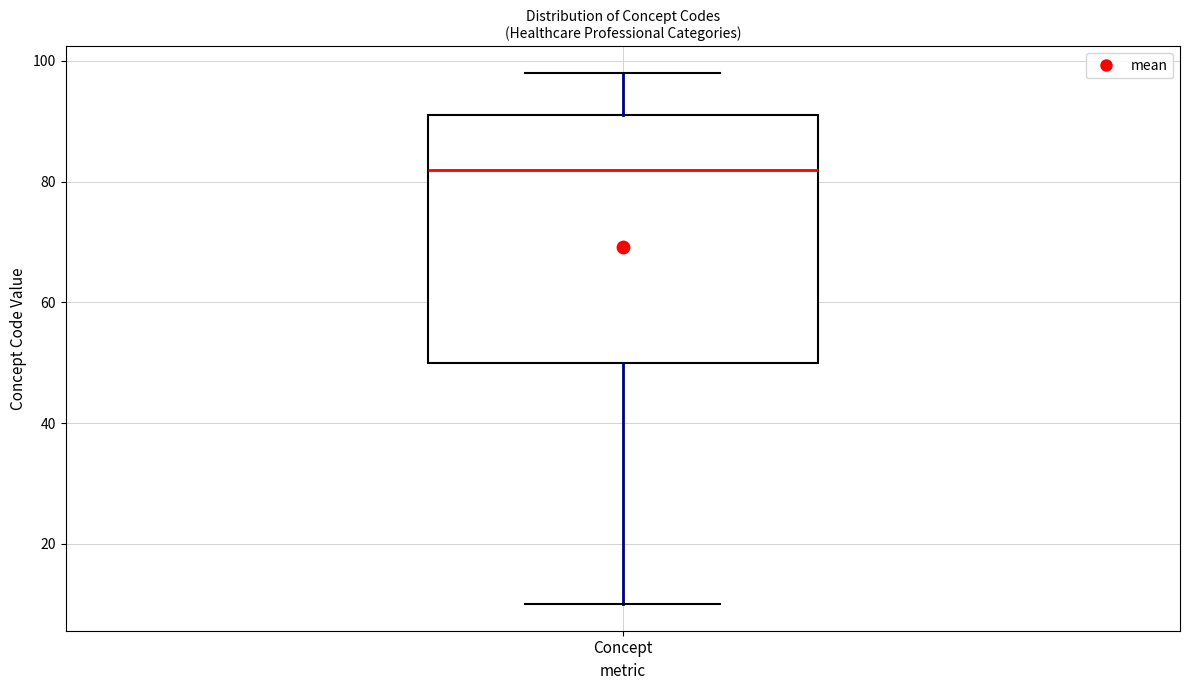

Read this box plot against the y-axis: the position of the median line, the range covered by the box, and the ends of both whiskers. The values are not printed on the chart, so give them approximately, as read against the axis.

median 82, box 50 to 92, whiskers 10 to 98